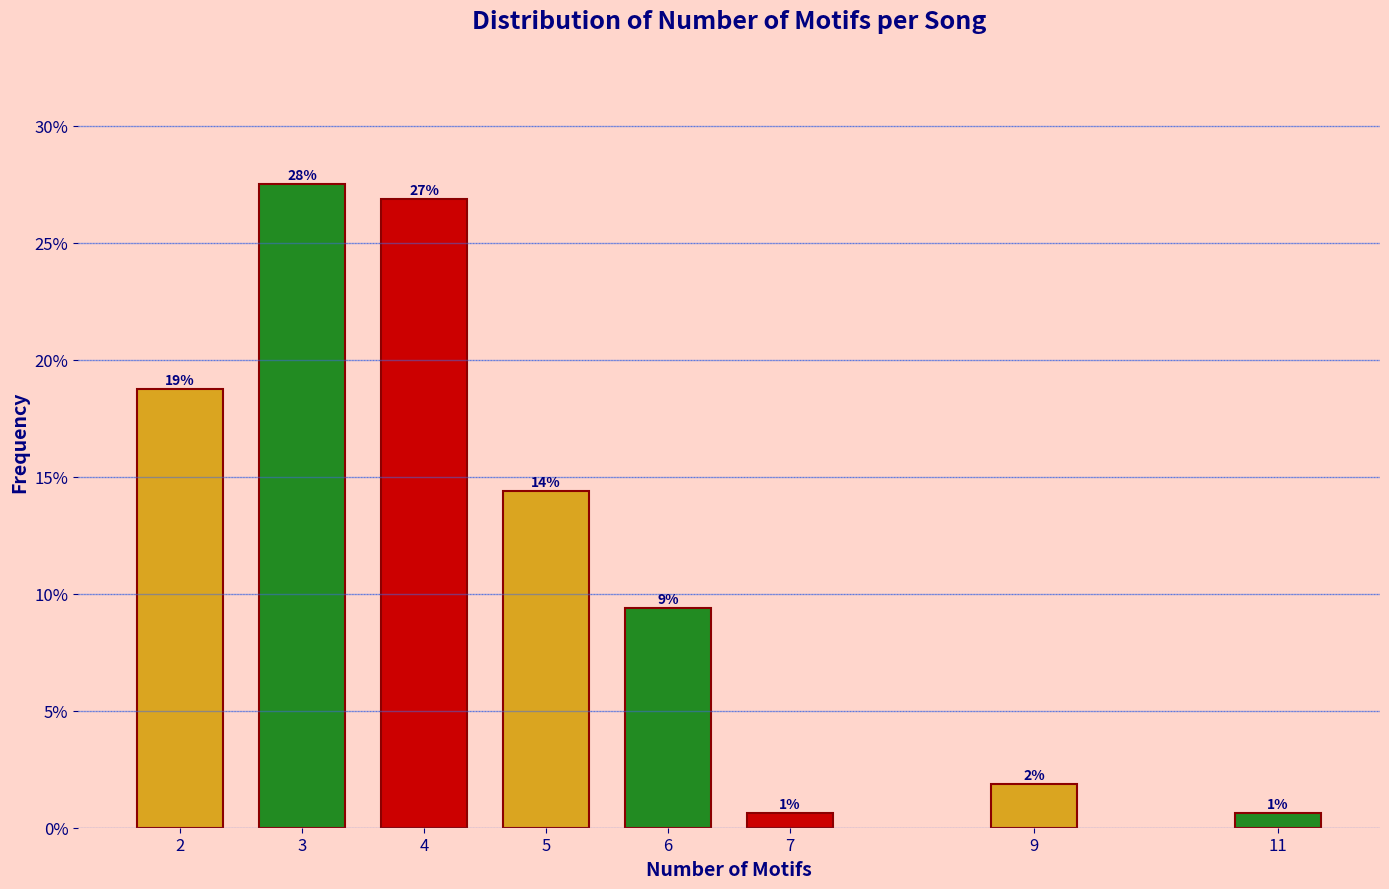

Are the bars horizontal?

No